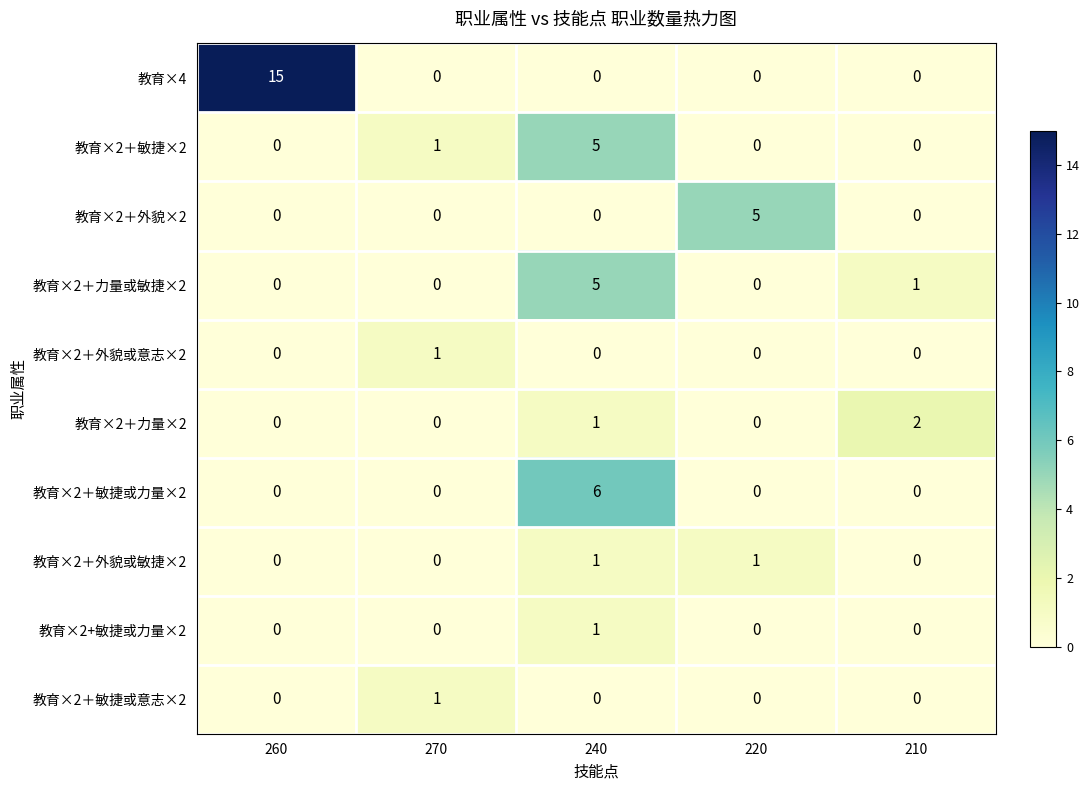

Which series has the widest spread of values?

教育×4